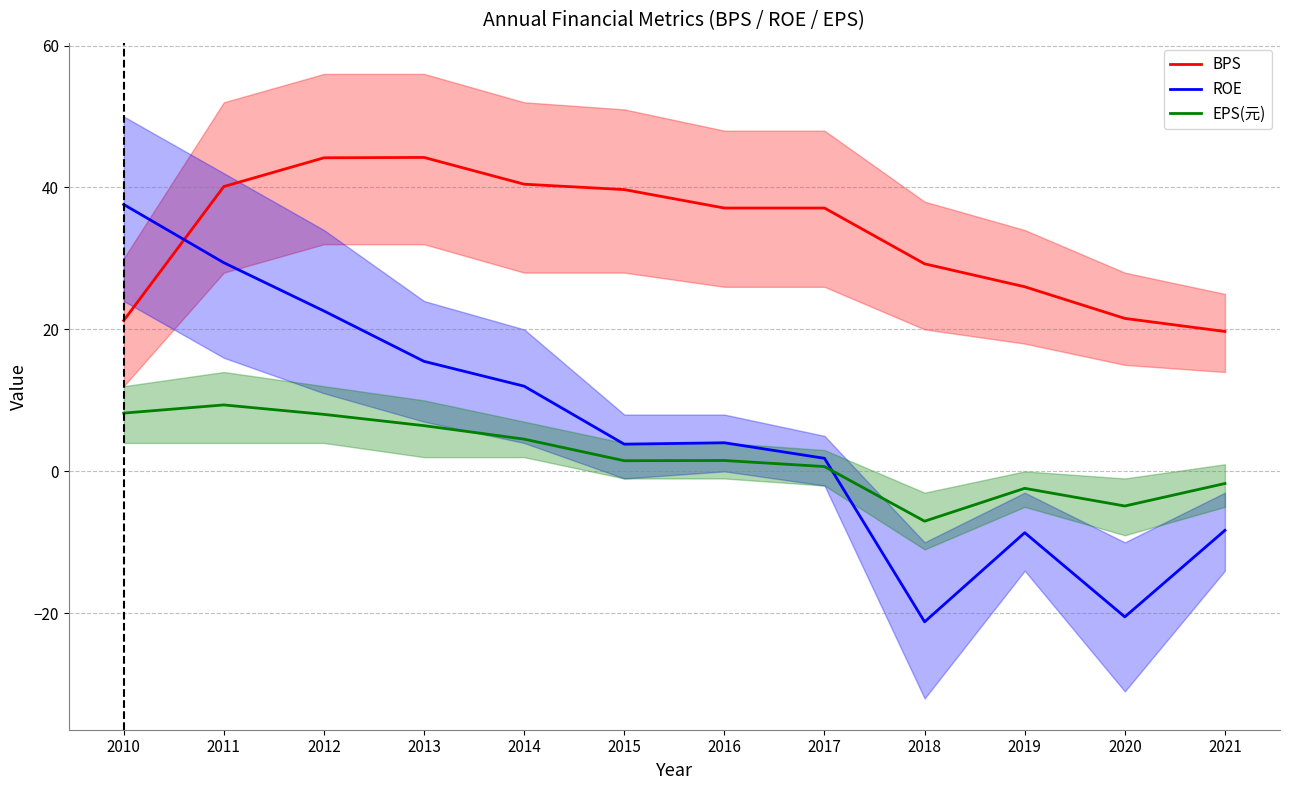

What is the lowest value of the EPS(元) series?

-7.0